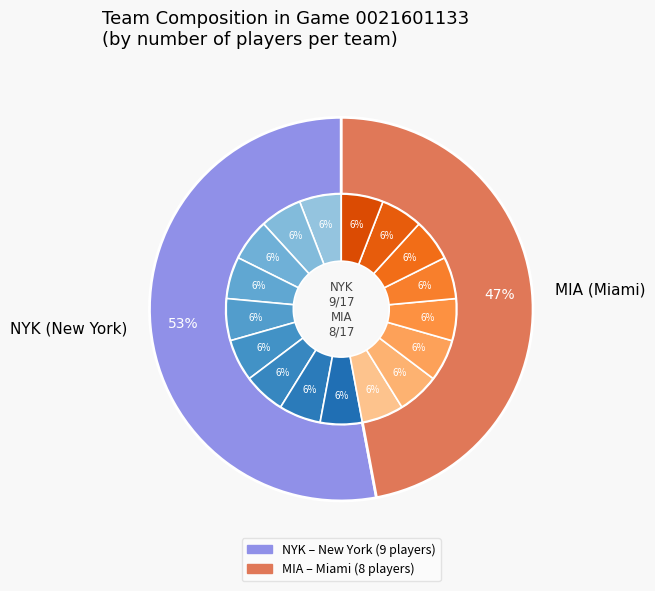

Between NYK and MIA, which is larger?

NYK